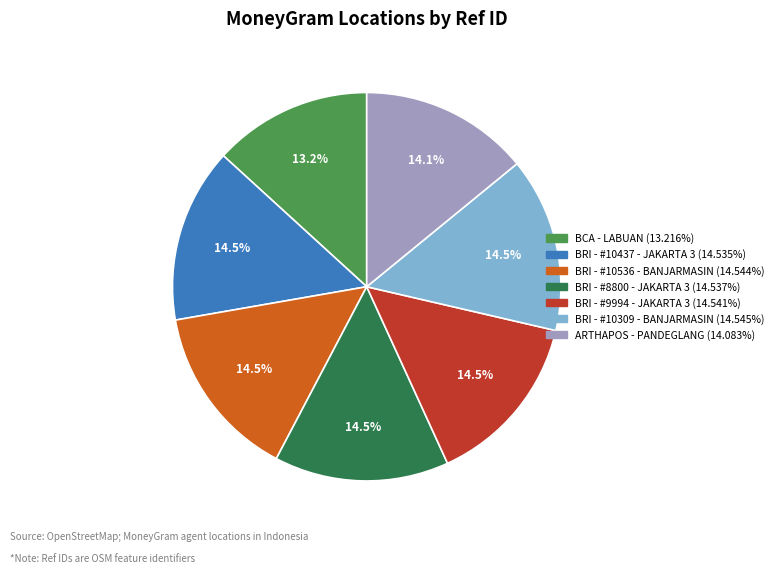

Does BRI - #9994 - JAKARTA 3 account for over 50% of the chart?

No